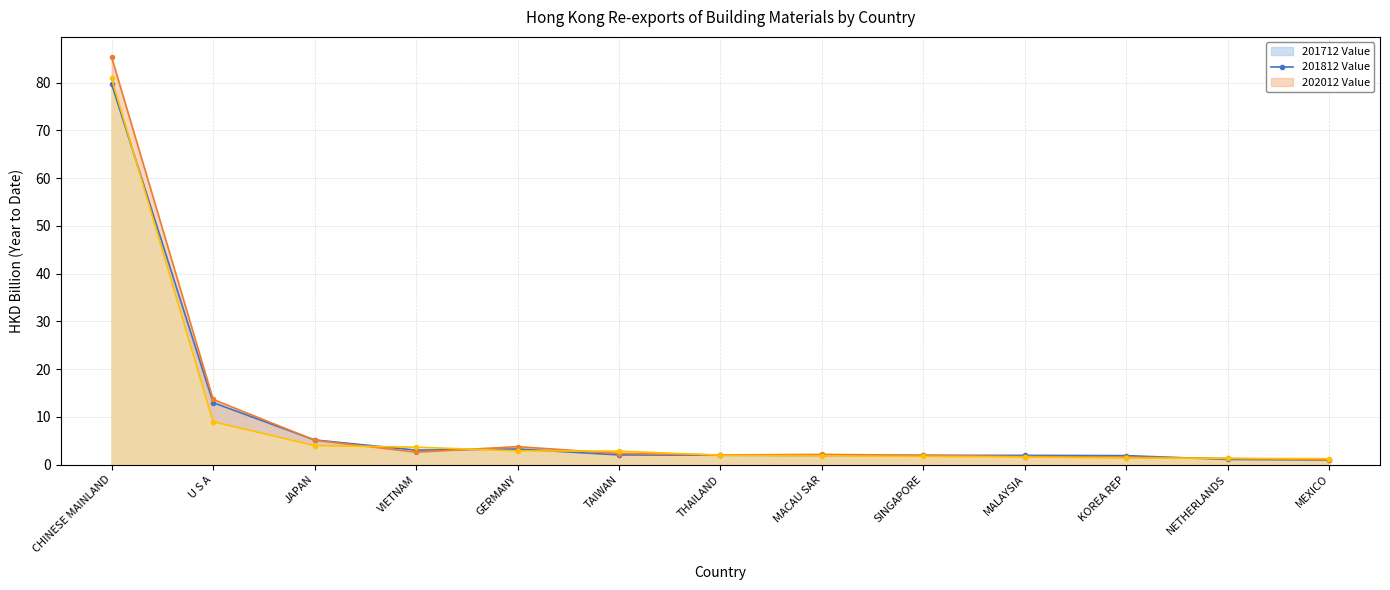

Reading left to right, transcribe all the data shown in this chart.

201712 Value line: 79.7	13.0	5.2	3.0	3.3	2.0	2.0	1.9	1.9	1.9	1.9	1.1	1.0
201812 Value line: 85.3	13.7	5.1	2.6	3.8	2.3	2.0	2.1	2.0	1.7	1.6	1.3	1.0
202012 Value line: 80.9	9.0	4.0	3.7	2.9	2.8	2.0	1.9	1.7	1.6	1.4	1.3	1.3